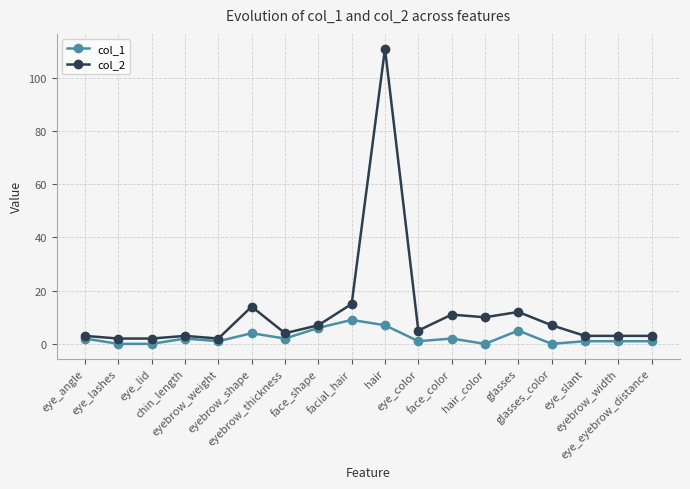

What position from the right is eye_lid?

16